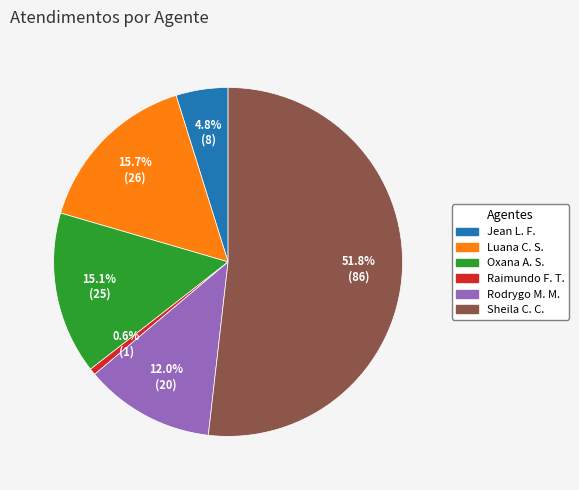

Is there a majority slice in this chart?

Yes